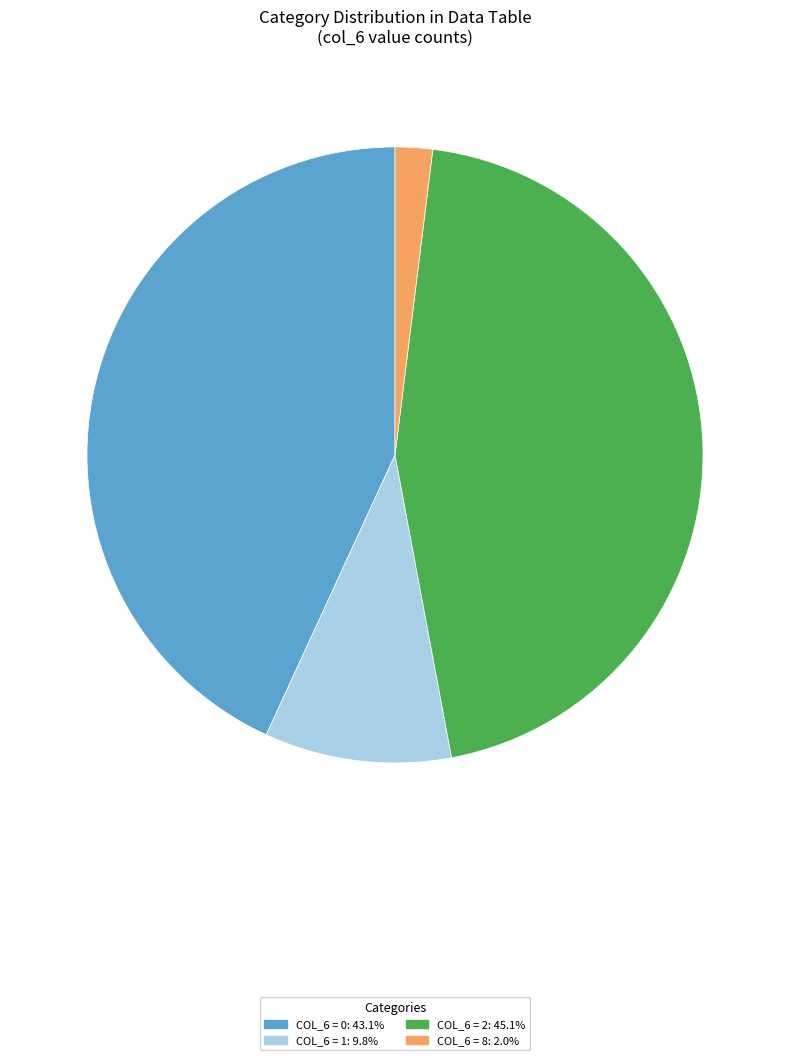

Is there a majority slice in this chart?

No